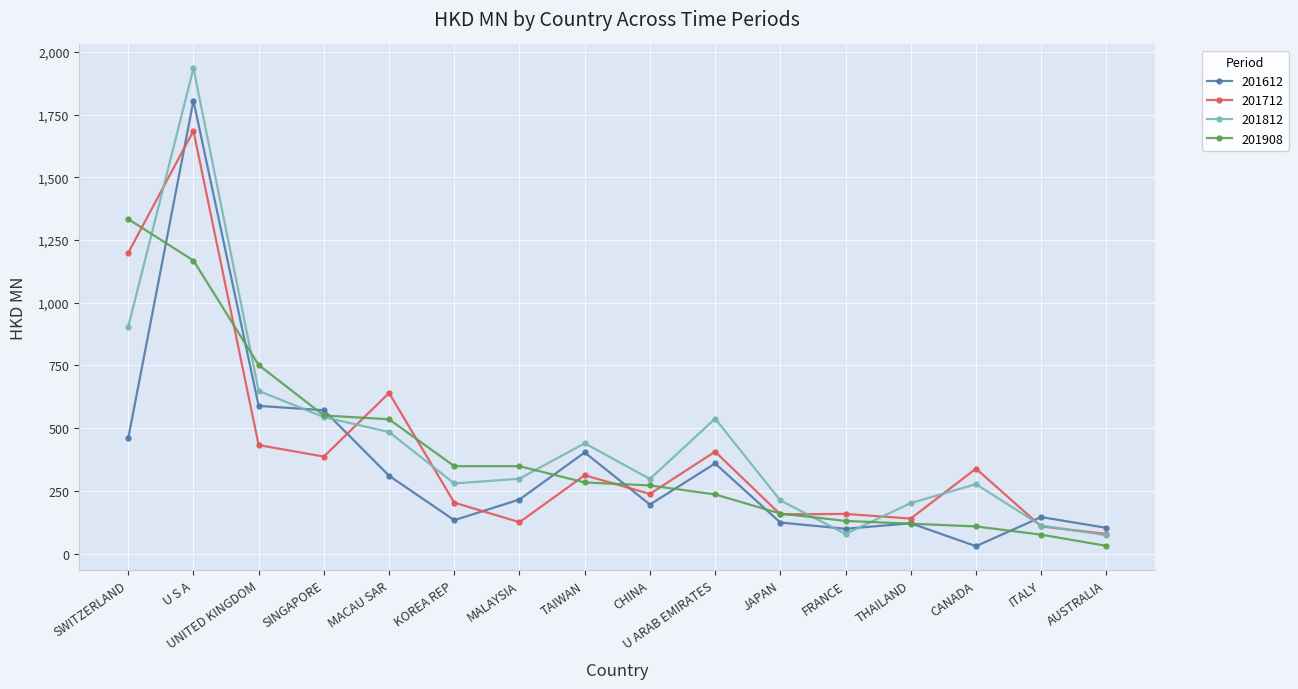

Between SINGAPORE and THAILAND, which series saw the biggest shift?

201612